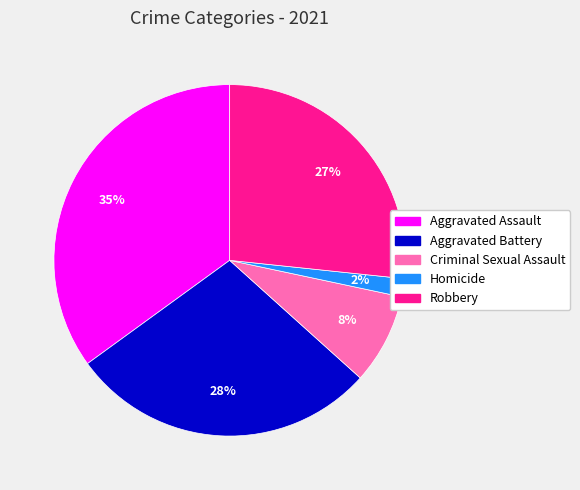

To the nearest percent, what percentage of the pie is Robbery?

27%